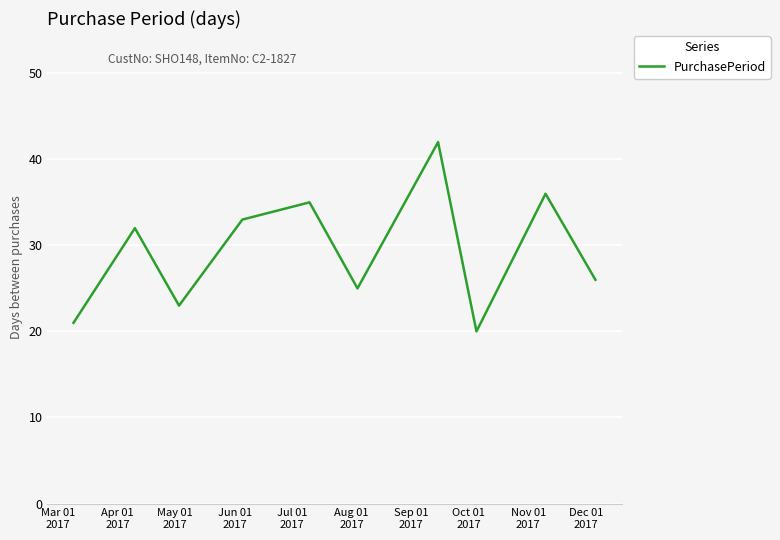

What is the difference between the maximum and minimum values?

22